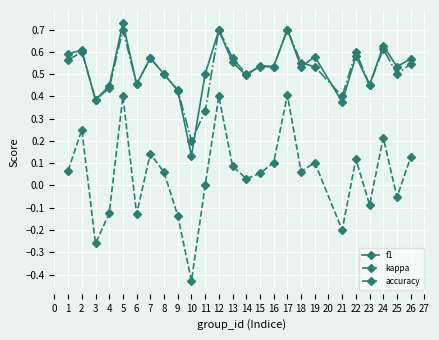

Where is the first local maximum for accuracy?

2